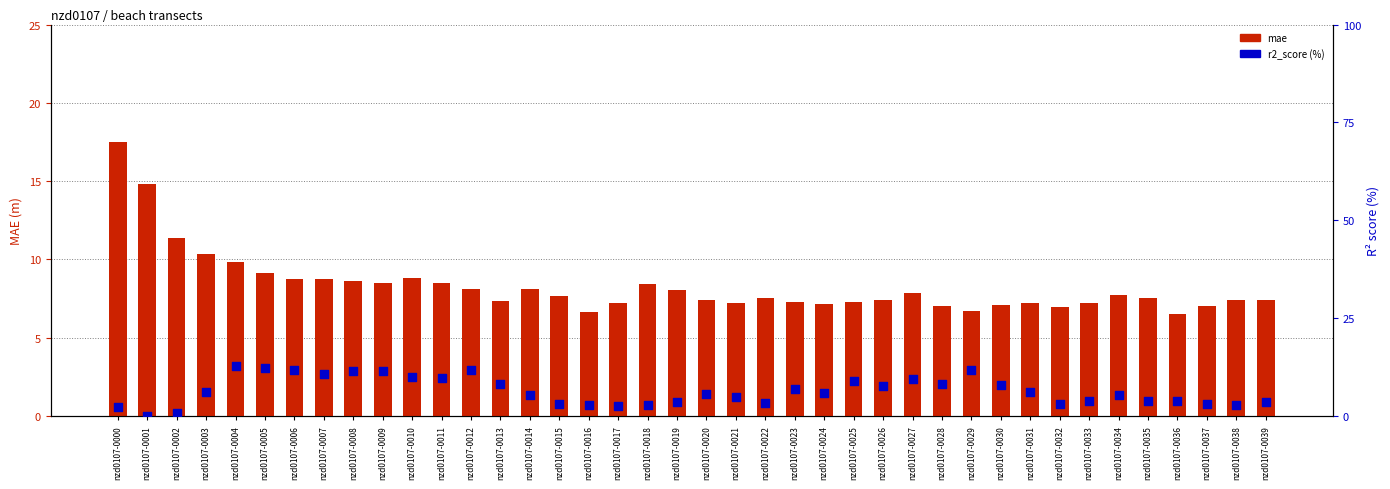

Which series has the widest spread of Y values?

r2_score (%)